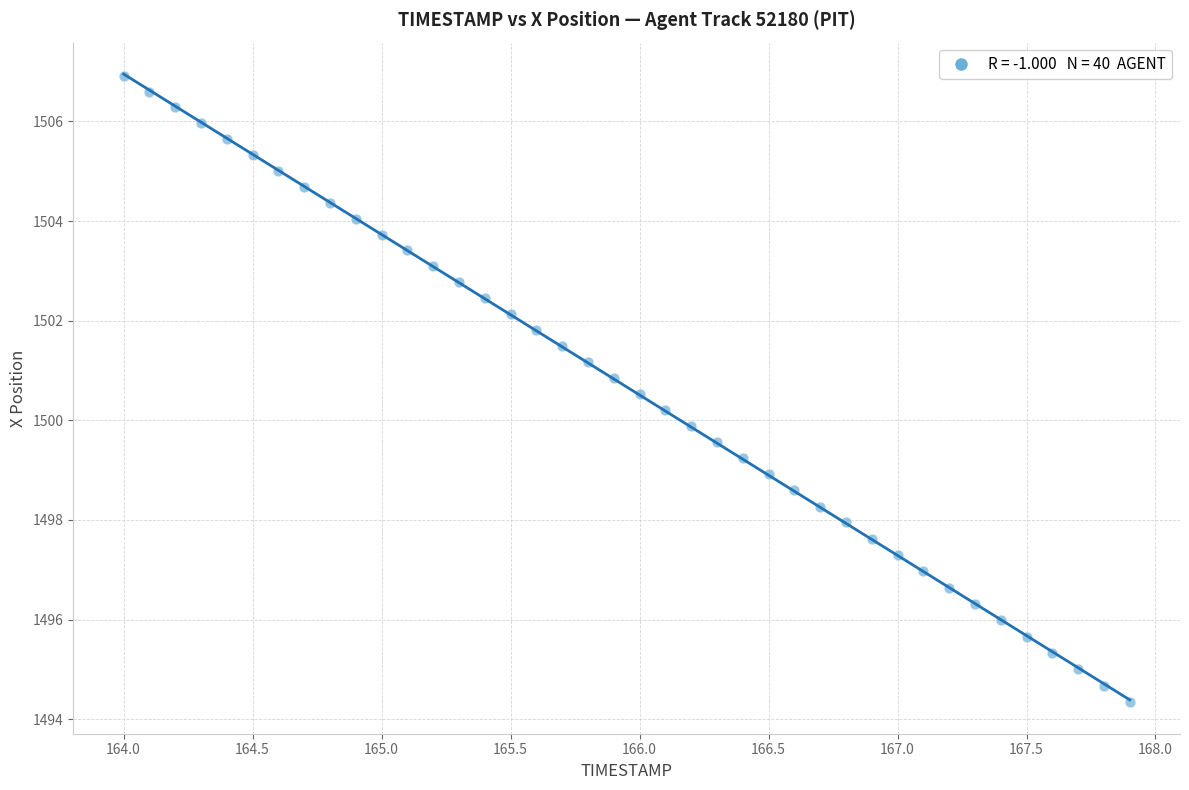

What is the range of X values (max minus min)?

3.9